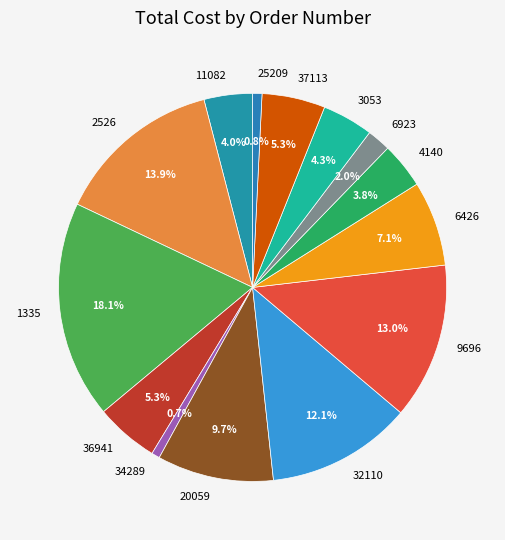

Is the sum of 37113 and 20059 greater than half?

No